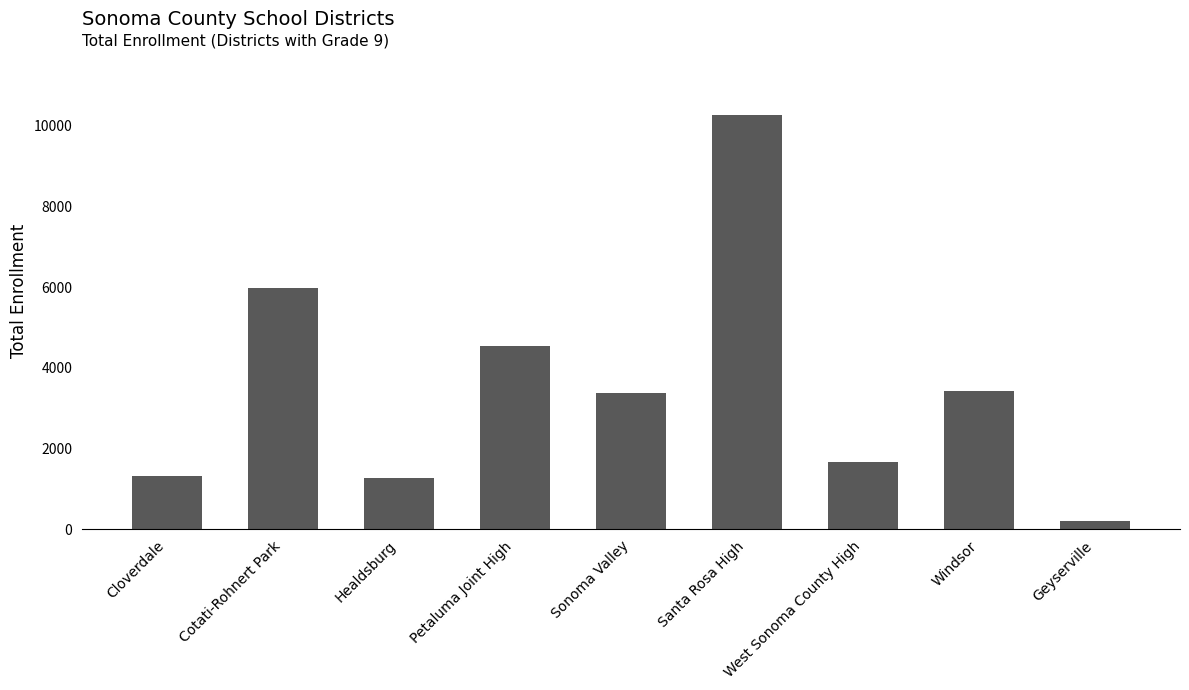

What is the label of the 4th bar from the right?

Santa Rosa High